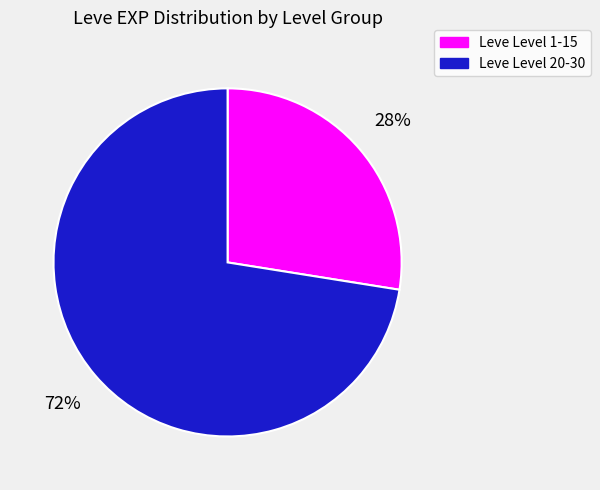

To the nearest percent, what is the average slice percentage?

50%